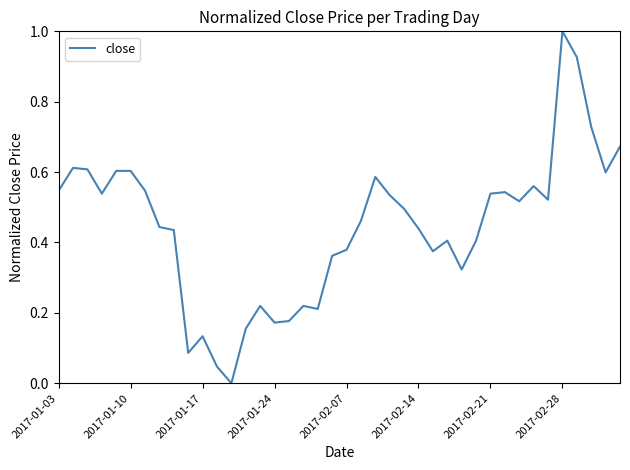

What is the difference between the maximum and minimum values?

1.0